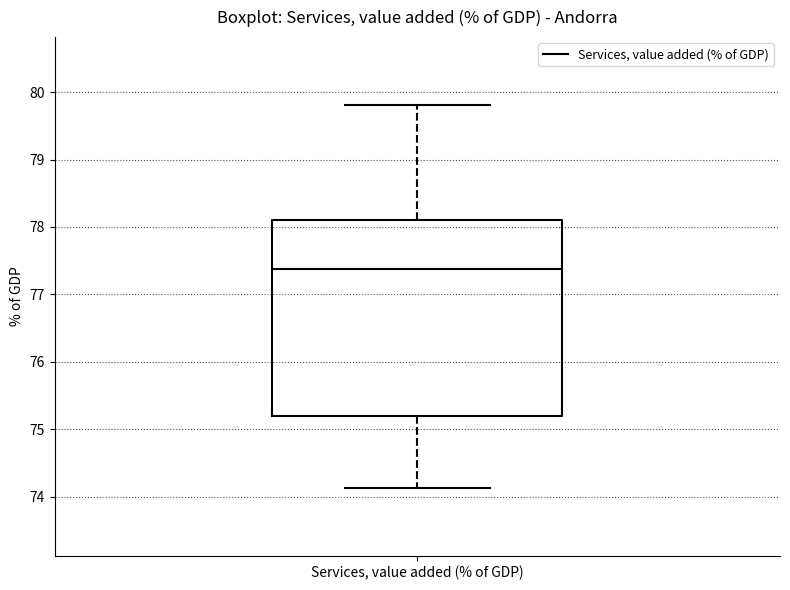

Where does the lower whisker of the box for Services, value added (% of GDP) end on the y-axis? The values are not printed on the chart, so give them approximately, as read against the axis.

74.1